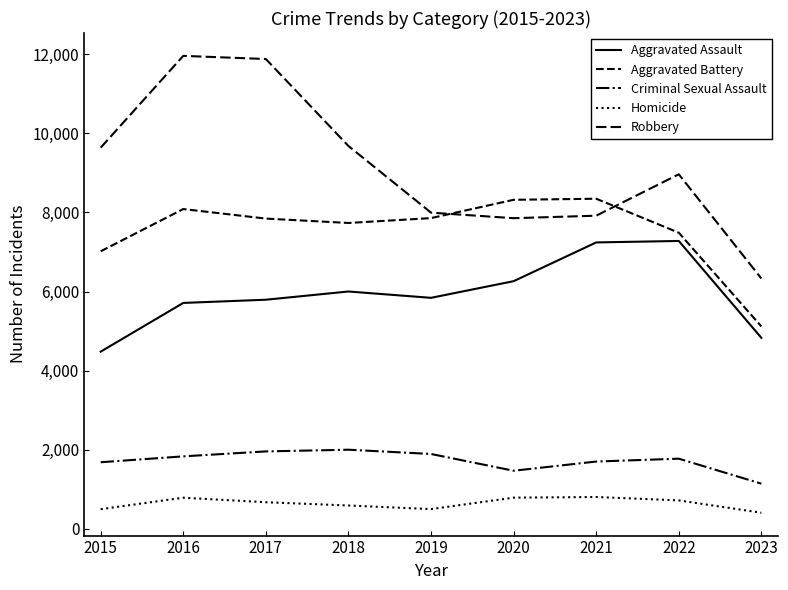

What is the maximum value shown in the chart?

11960